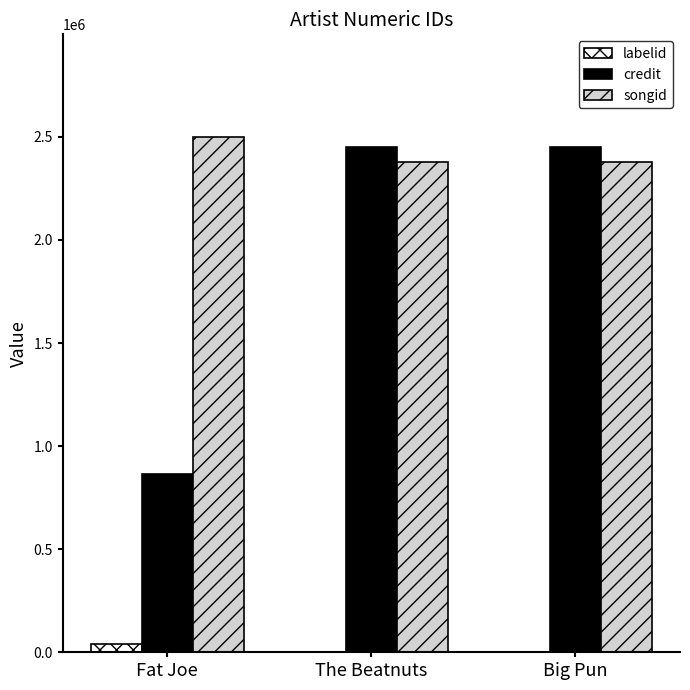

The value of credit at Big Pun is 1661826. True or false?

False